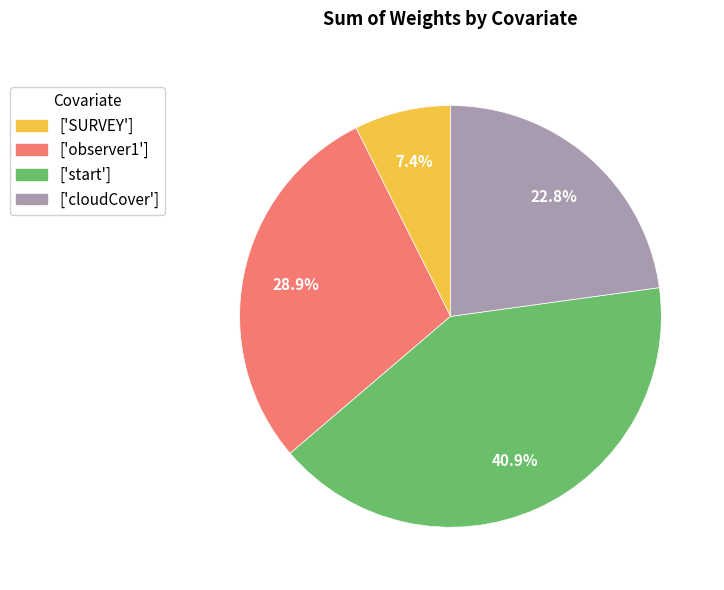

Is there a majority slice in this chart?

No